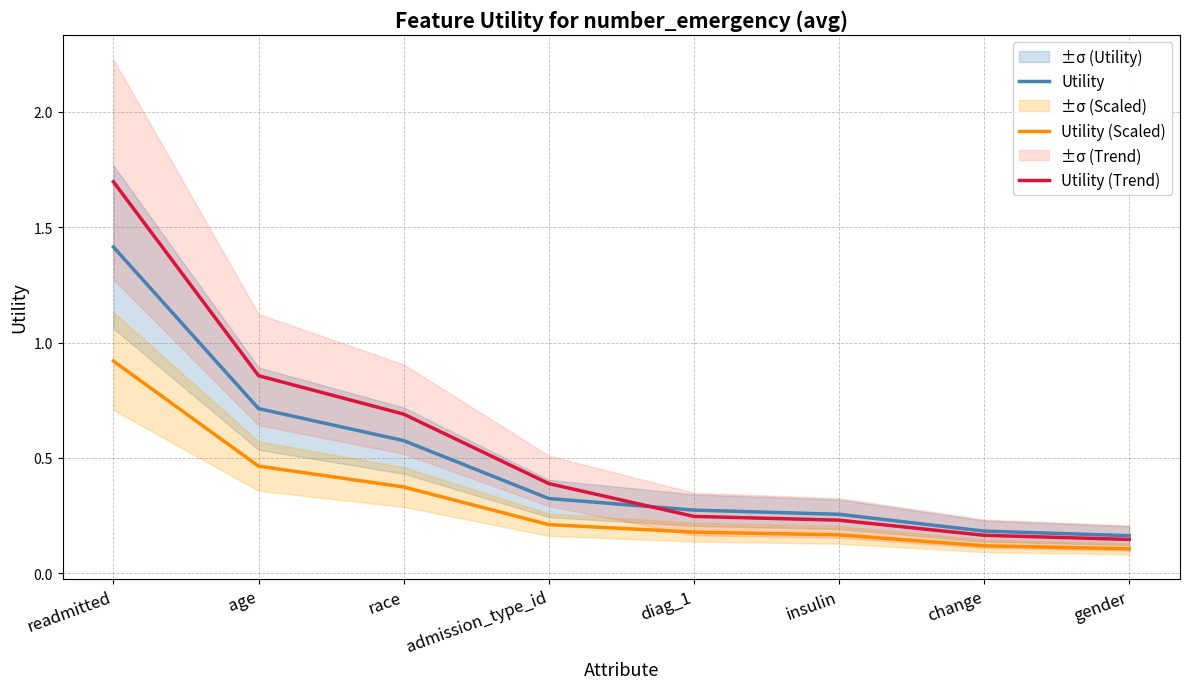

True or false: Utility (Scaled) and Utility (Trend) intersect in this chart.

False